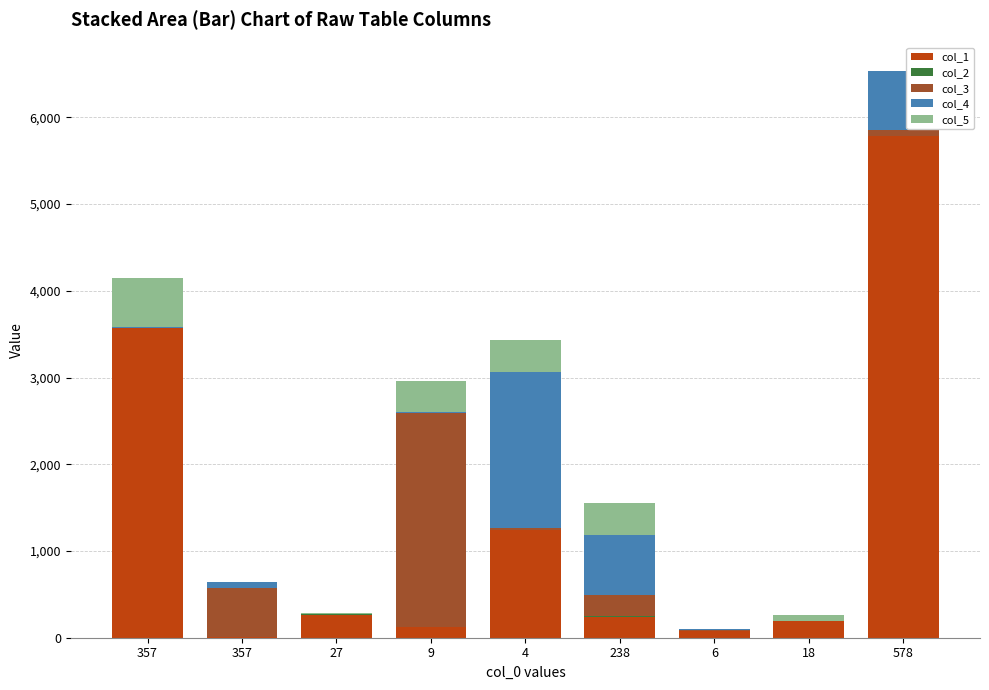

Which series has the largest total across all categories?

col_1